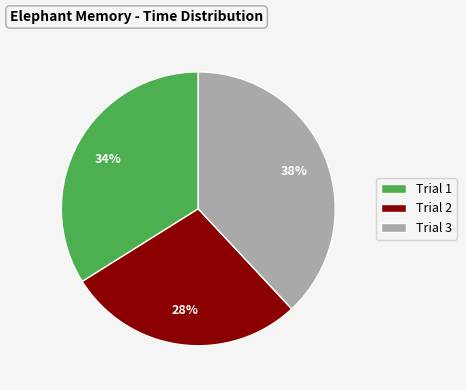

Which category has the biggest portion of the pie?

Trial 3